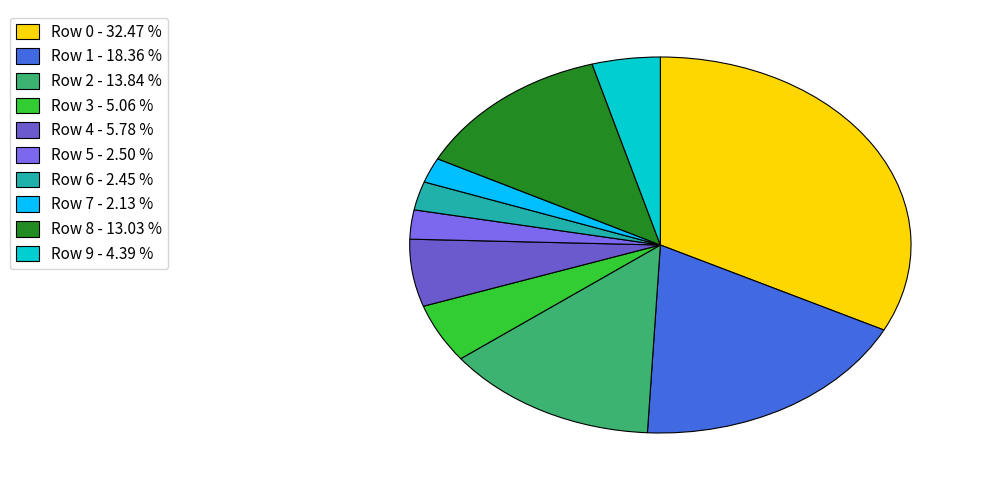

Combined, what portion of the pie is Row 9 and Row 4?

10.2%